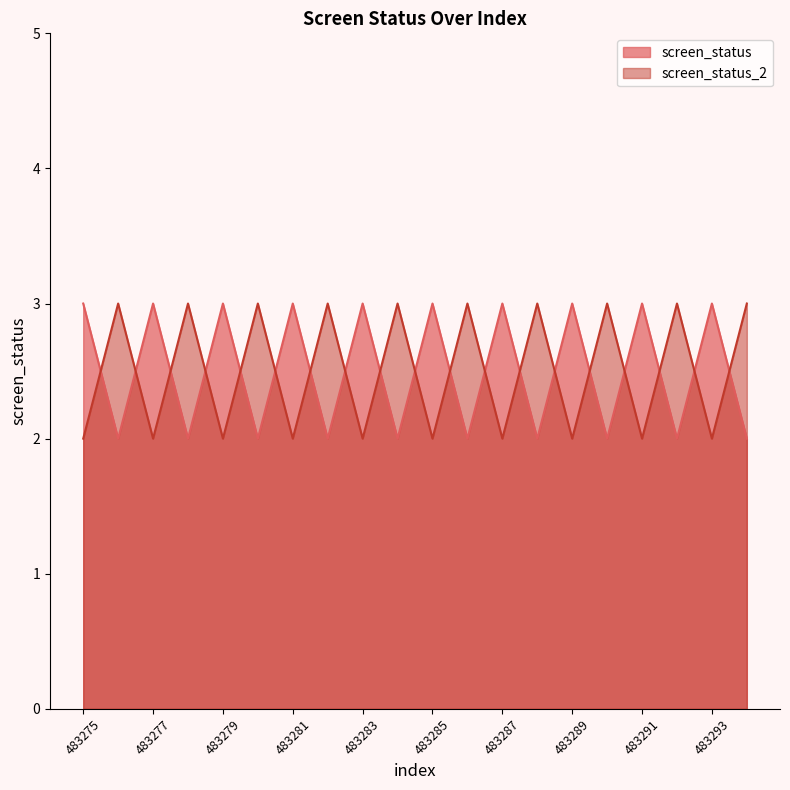

True or false: screen_status_2 and screen_status cross at least once.

True